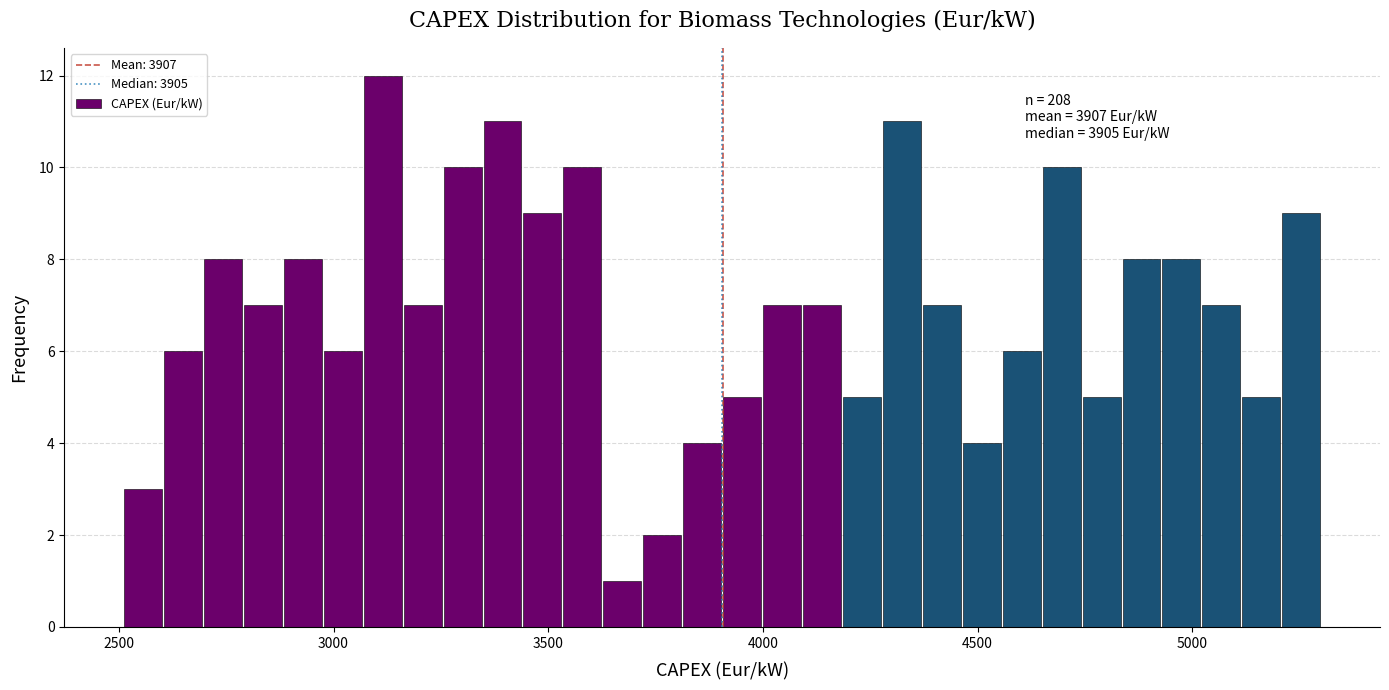

Read against the x-axis, roughly where is the centre of the tallest bar?

3100